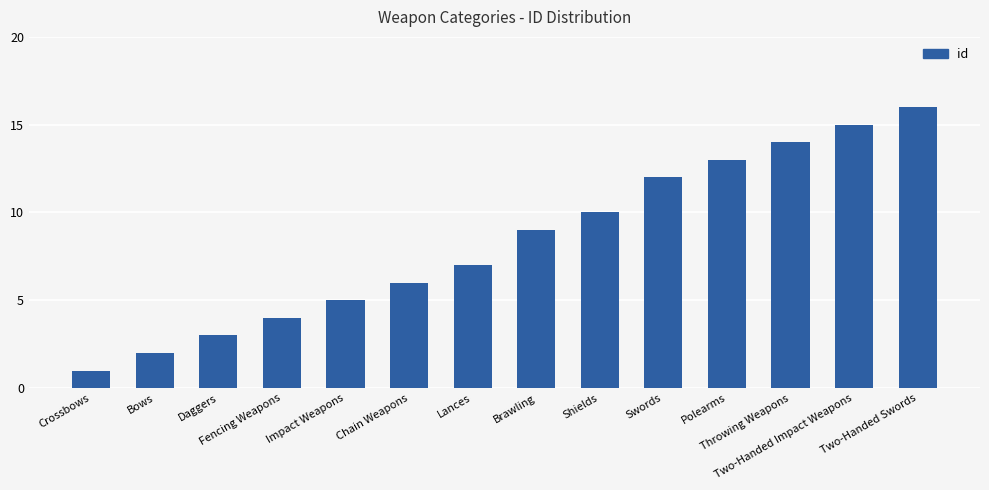

How many data points does each series have?

14